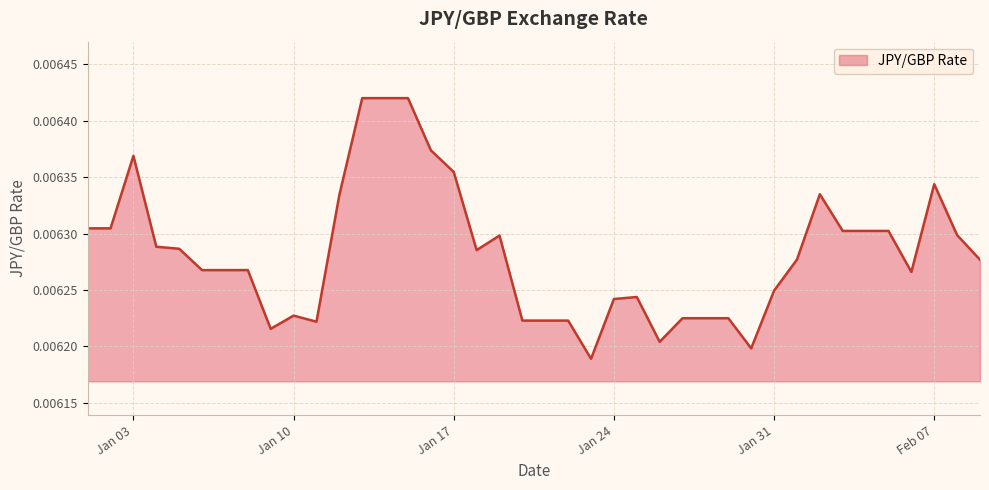

Does the chart display data point markers on the line(s)?

No